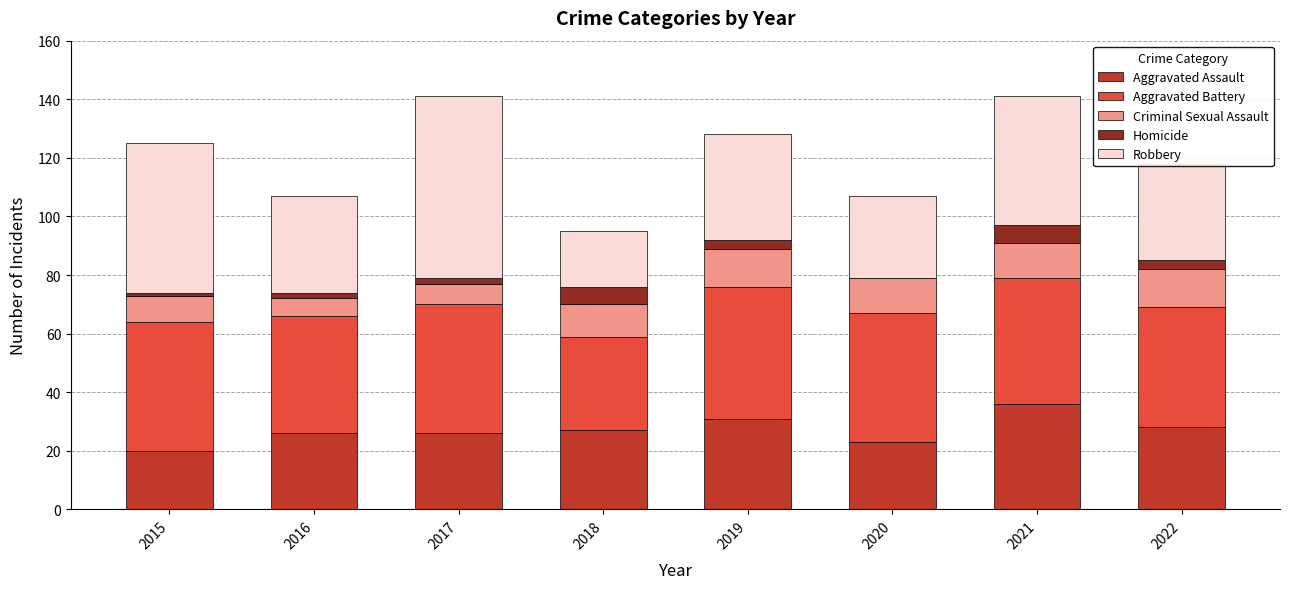

What is the total value across all series at 2020?

107